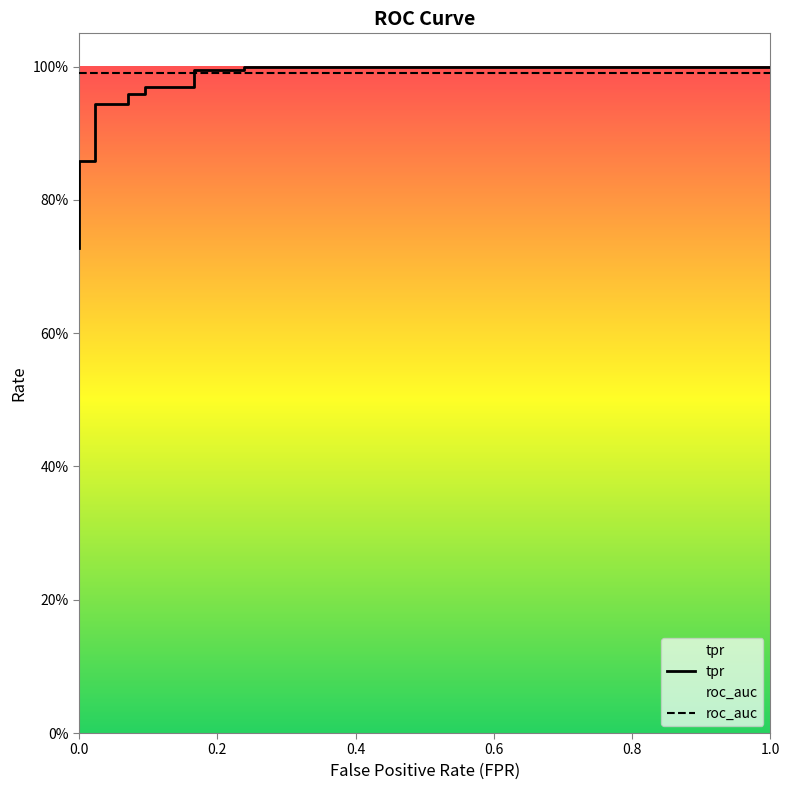

Does the chart display data point markers on the line(s)?

No